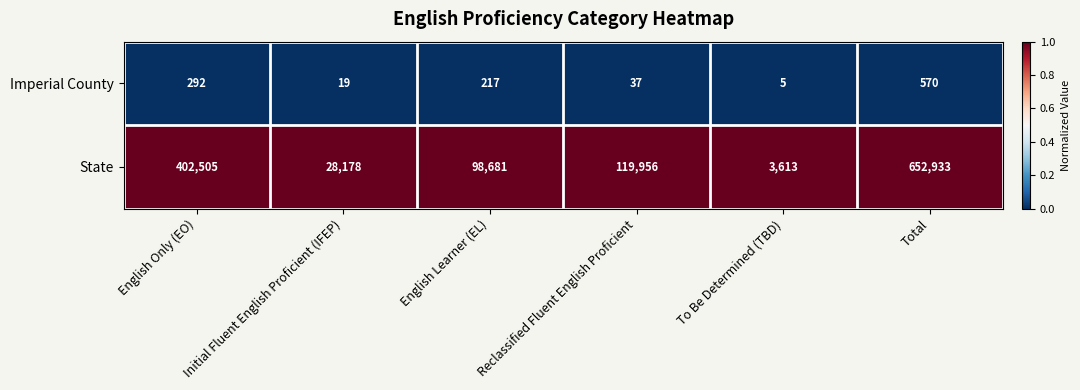

Which category has the highest value across all series?

Total